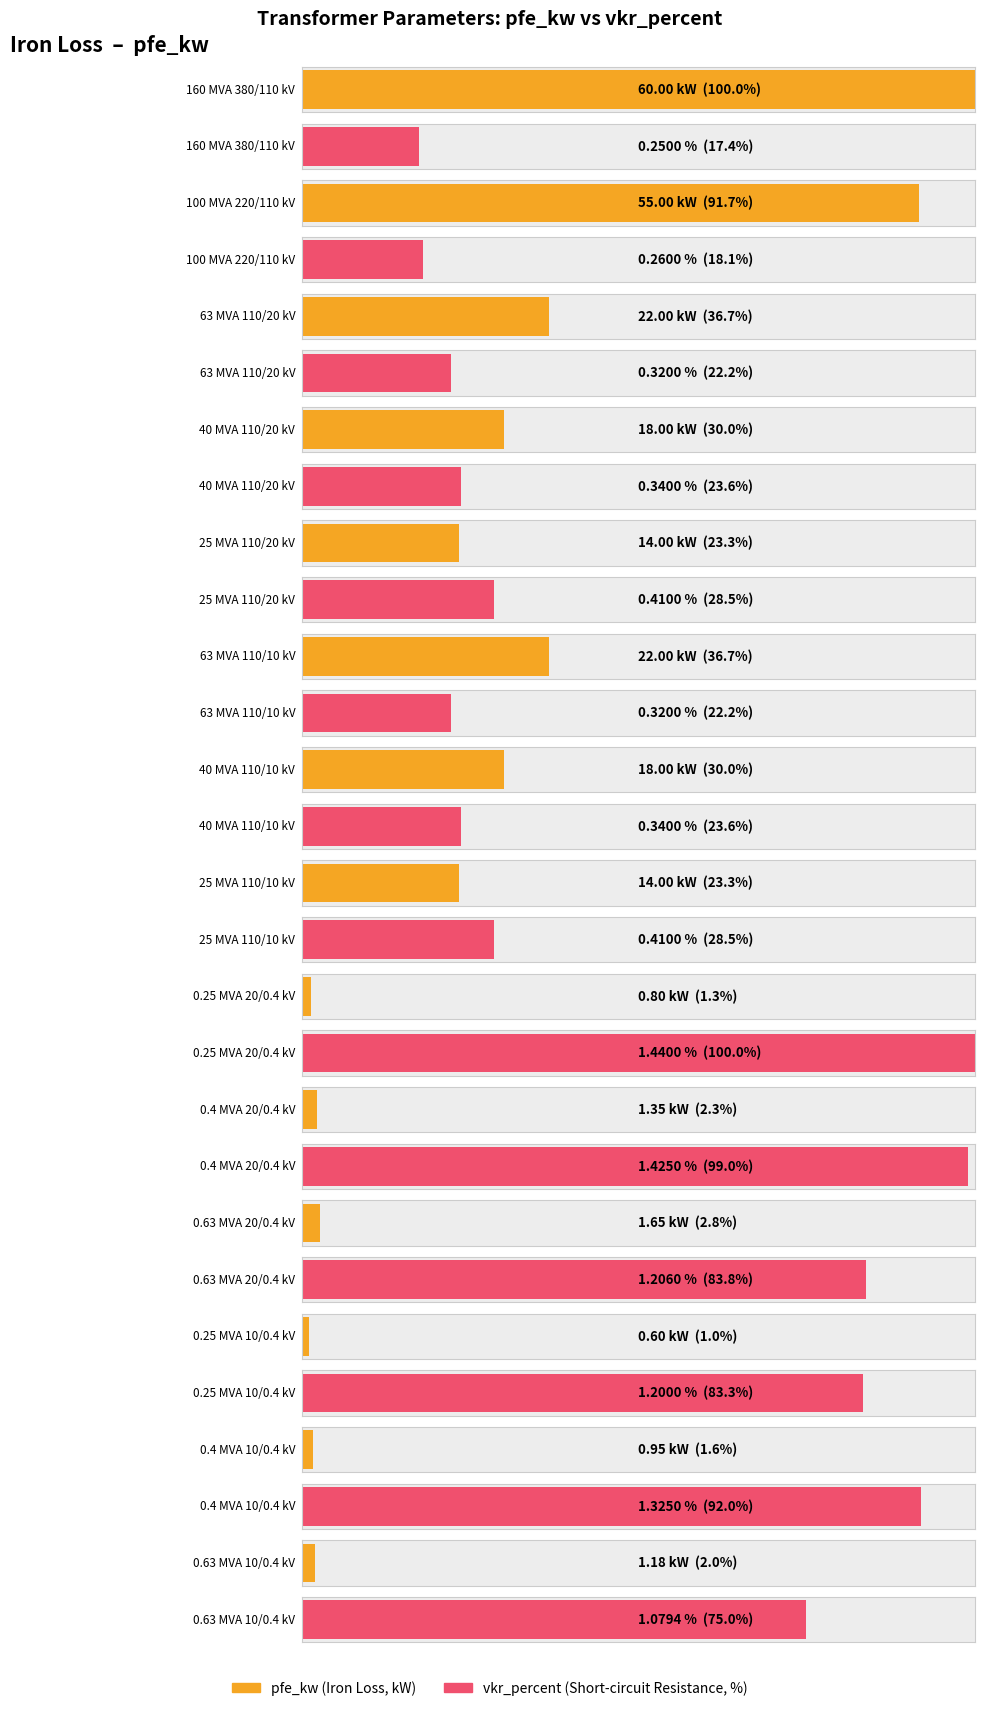

What is the label of the 12th bar from the right?

63 MVA 110/20 kV